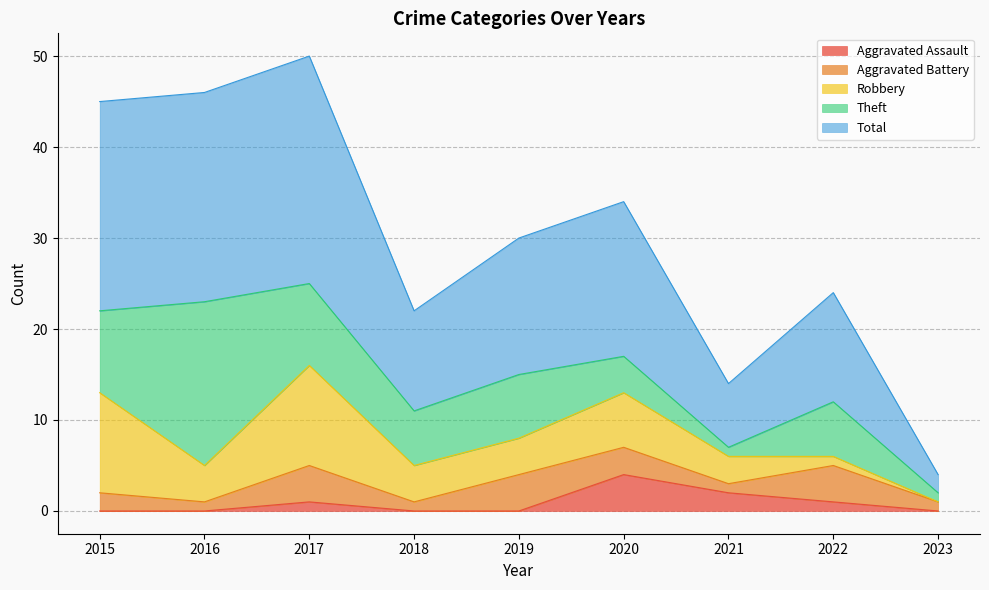

True or false: Robbery has a value of 11 at 2015.

True